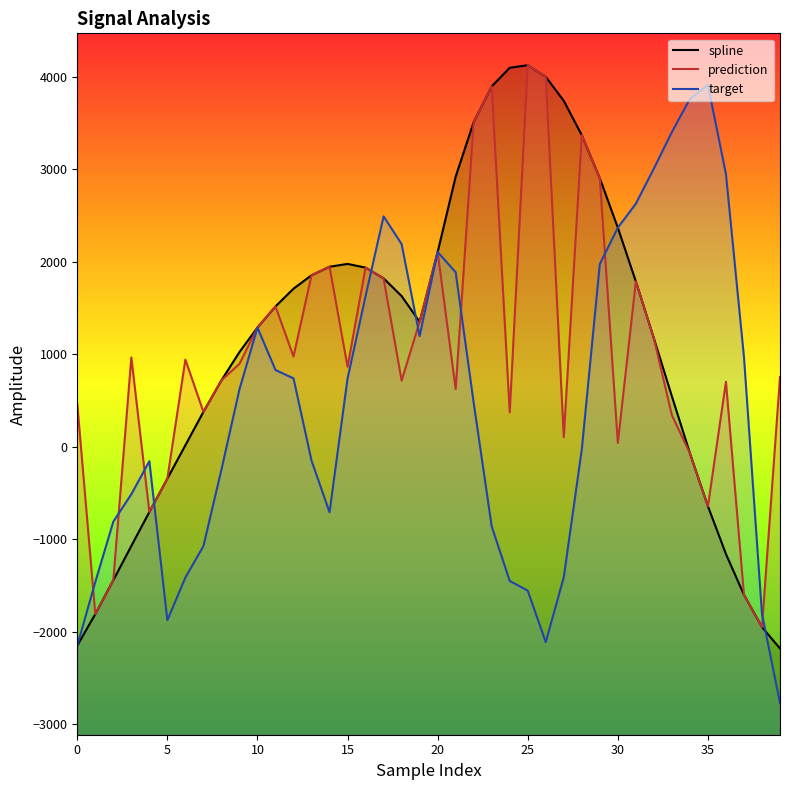

What is the total value across all series at 16?

5499.9